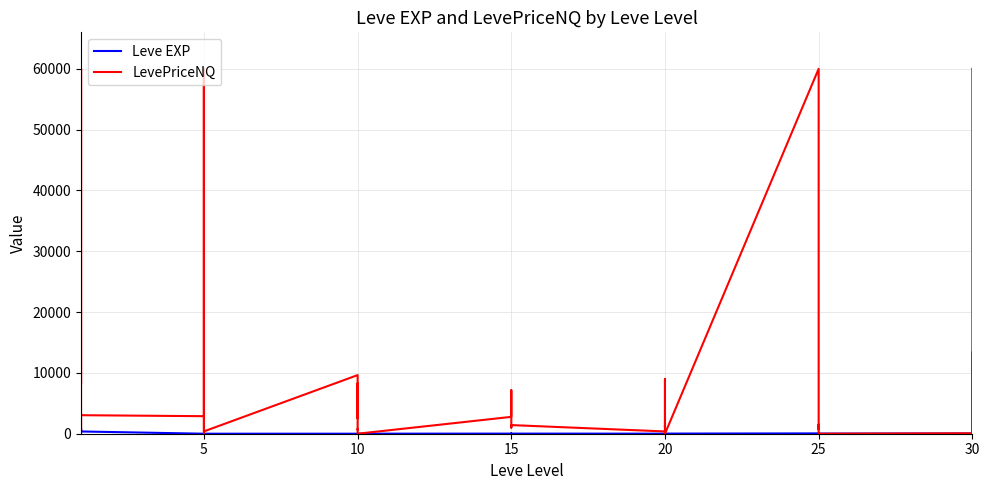

What are all the series names shown in the legend?

Leve EXP, LevePriceNQ